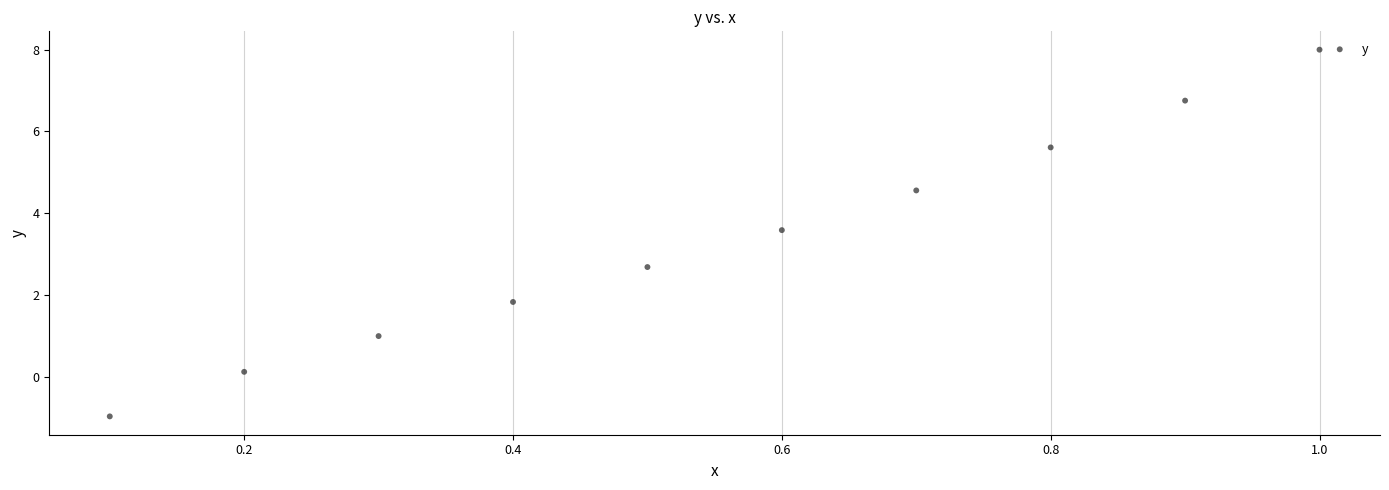

What is the range of X values (max minus min)?

0.9